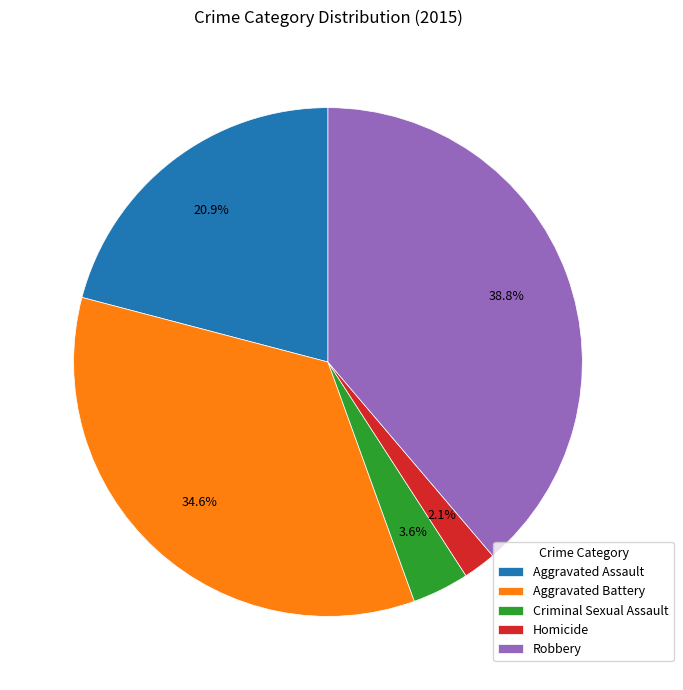

Approximately how many times larger is the value at Criminal Sexual Assault compared to Aggravated Battery?

0.1